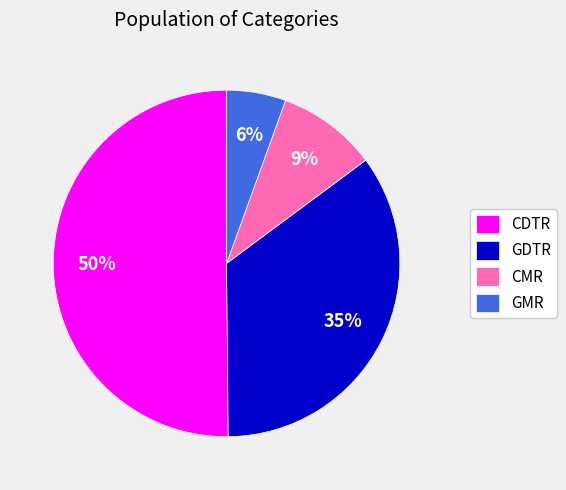

To the nearest percent, what percentage of the pie is GDTR?

35%